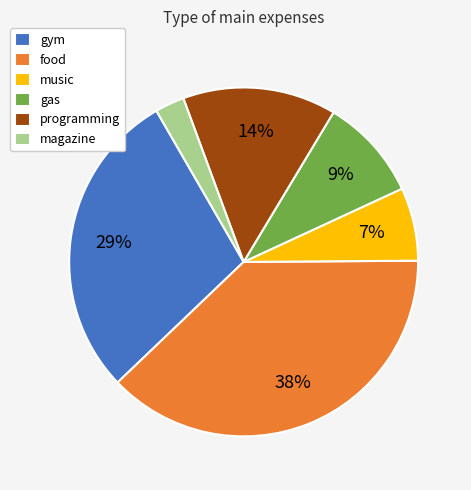

What percentage is the food slice, to the nearest percent?

38%